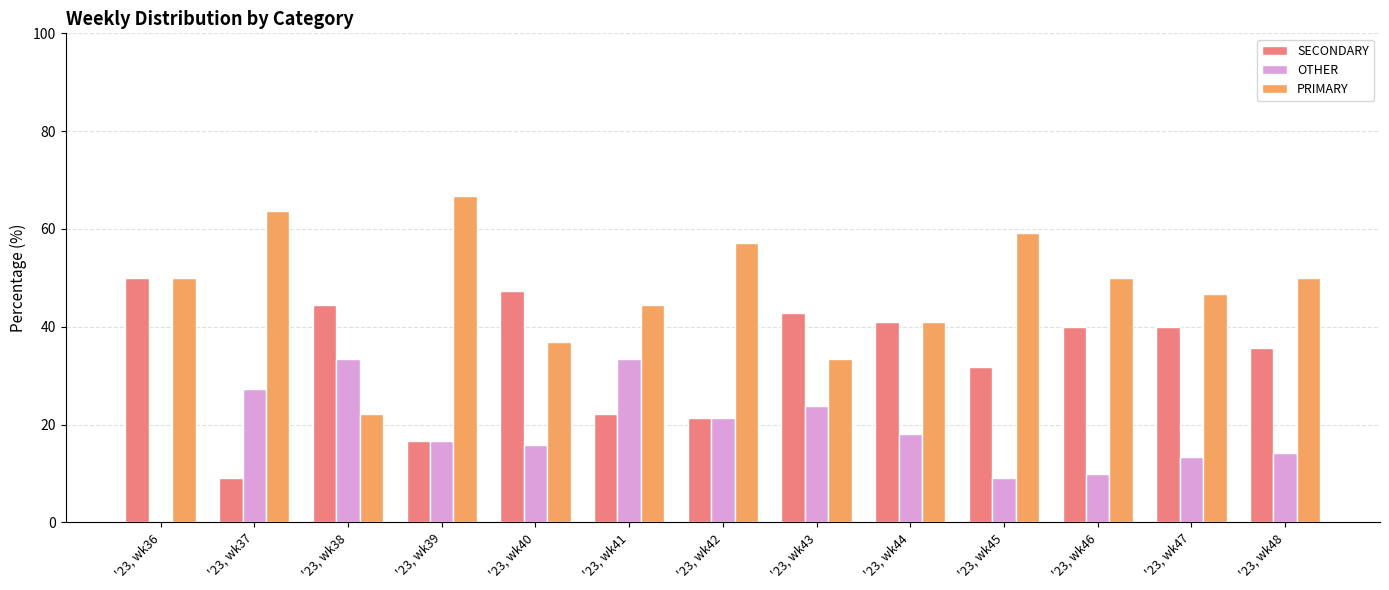

Are the bars horizontal?

No